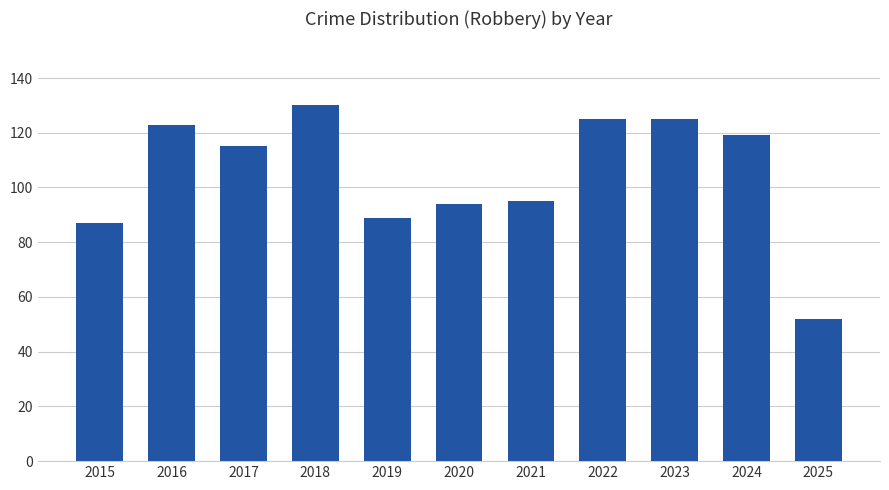

What is the value of the 8th bar from the left?

125